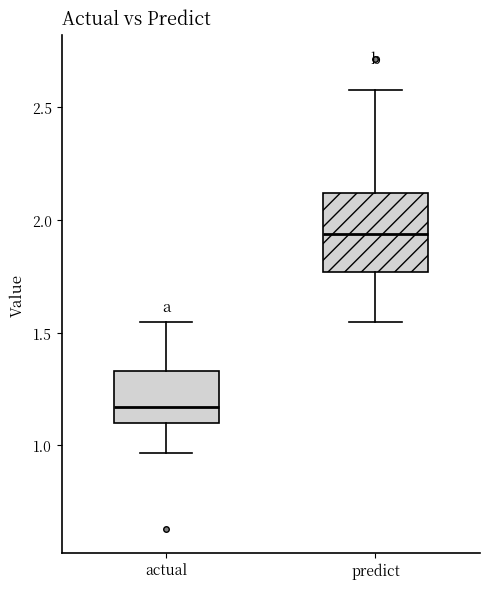

Which box has the lowest median line?

actual